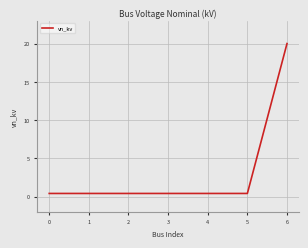

At which category does the chart reach its peak across all series?

6